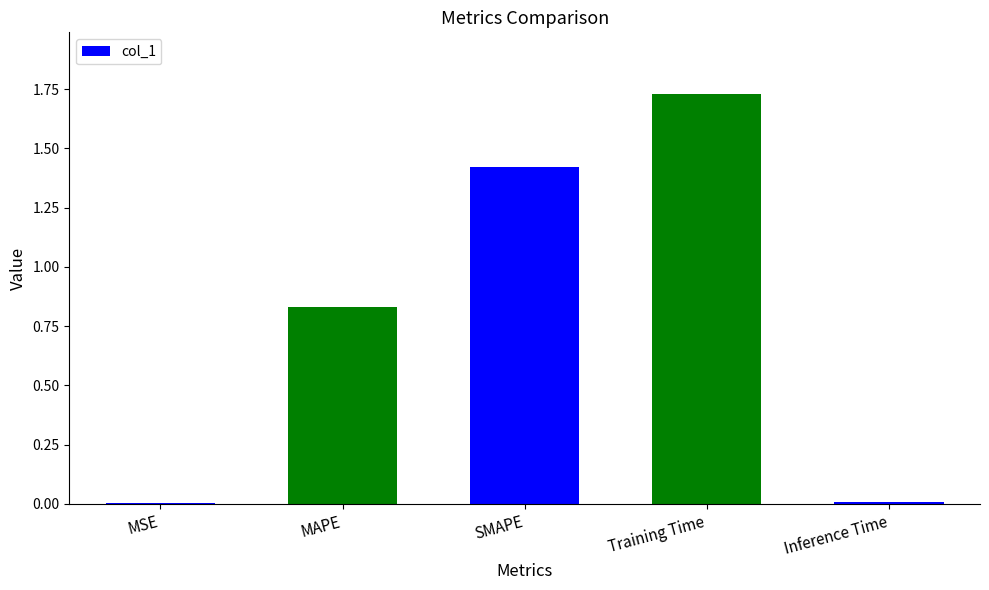

What is the sum of all values?

4.0